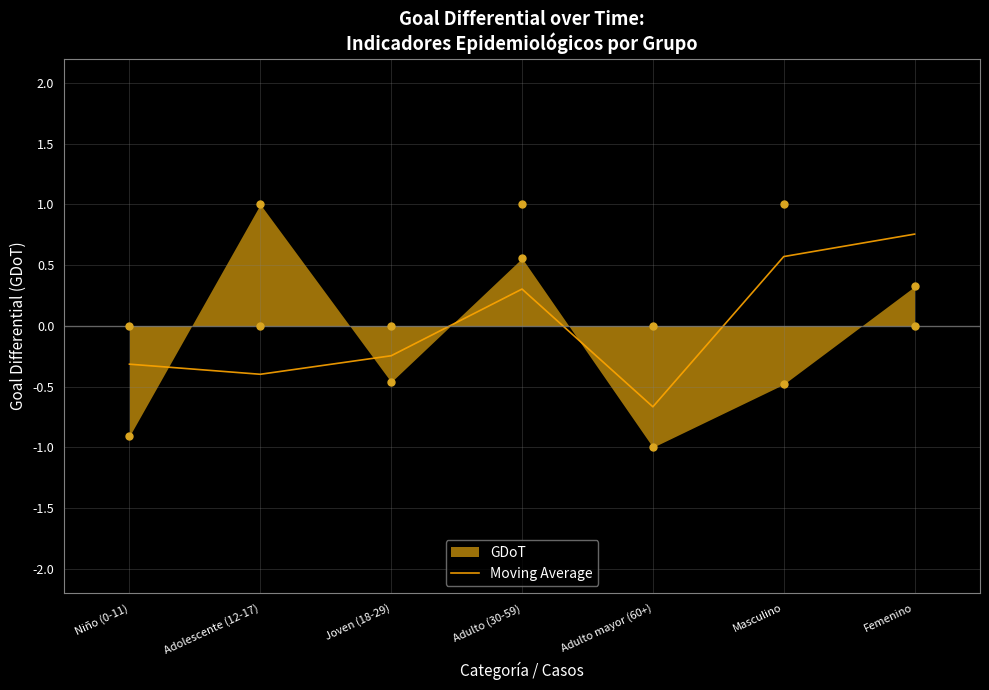

Between Adulto mayor (60+) and Masculino, which is larger?

Masculino